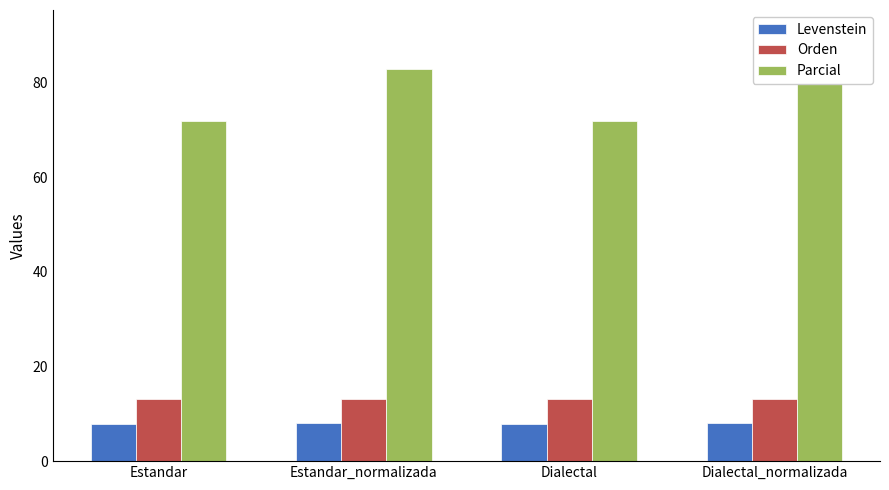

What is the label of the 1st bar from the right?

Dialectal_normalizada